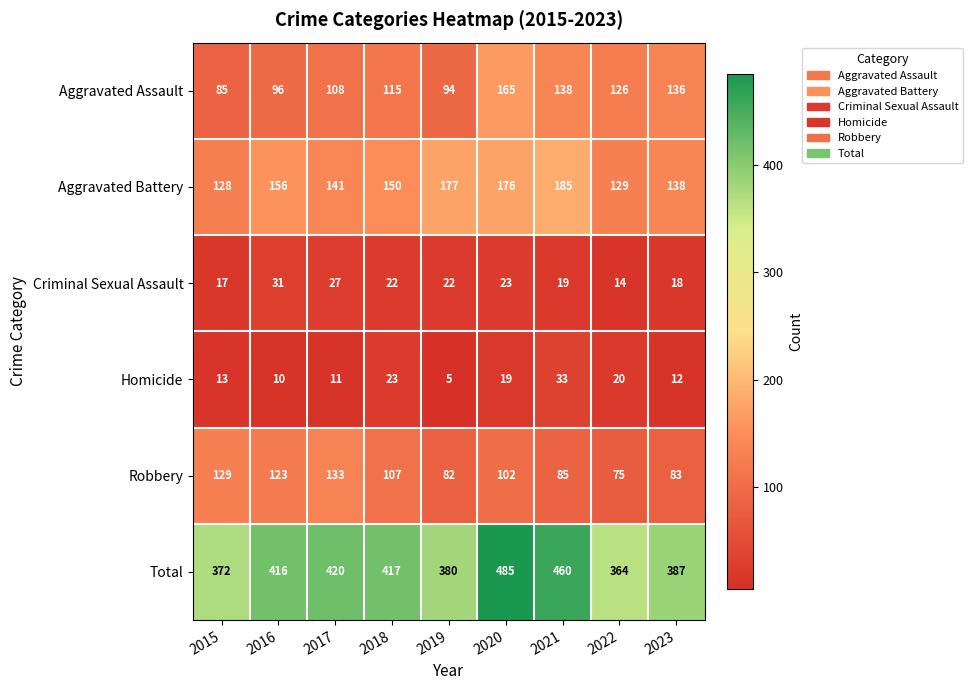

How many values in the Criminal Sexual Assault series are below 22?

4